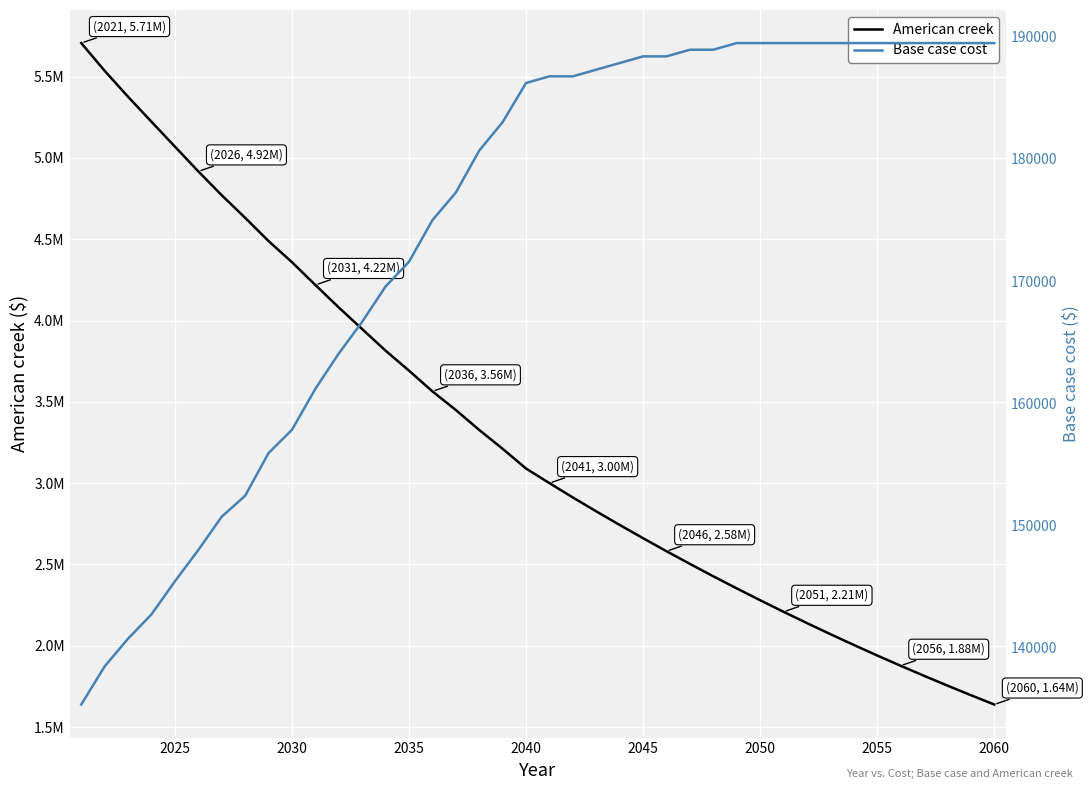

What are all the series names shown in the legend?

American creek, Base case cost